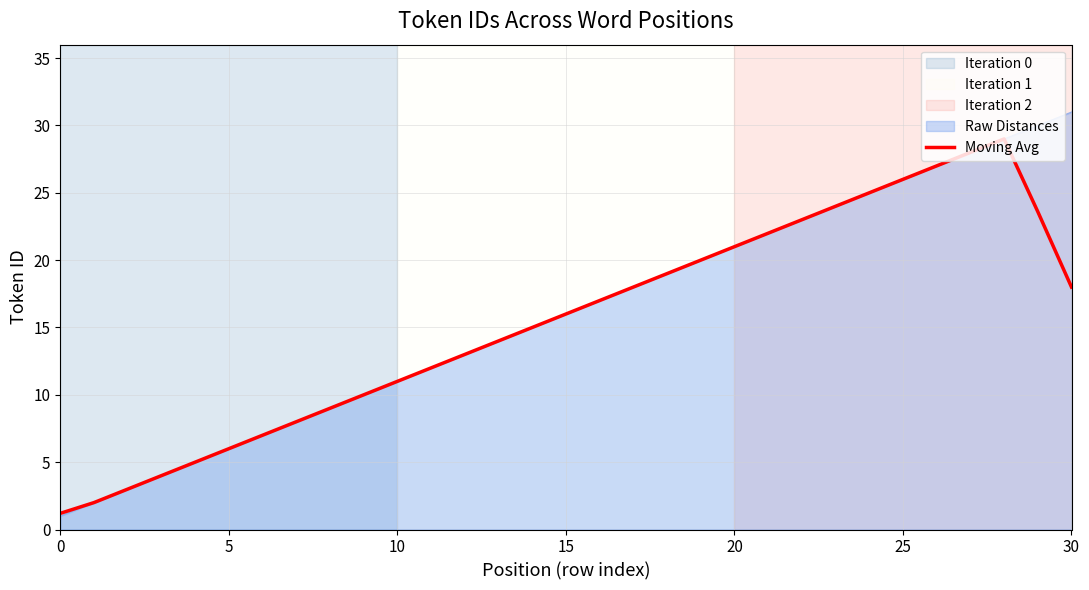

Does the chart display data point markers on the line(s)?

No